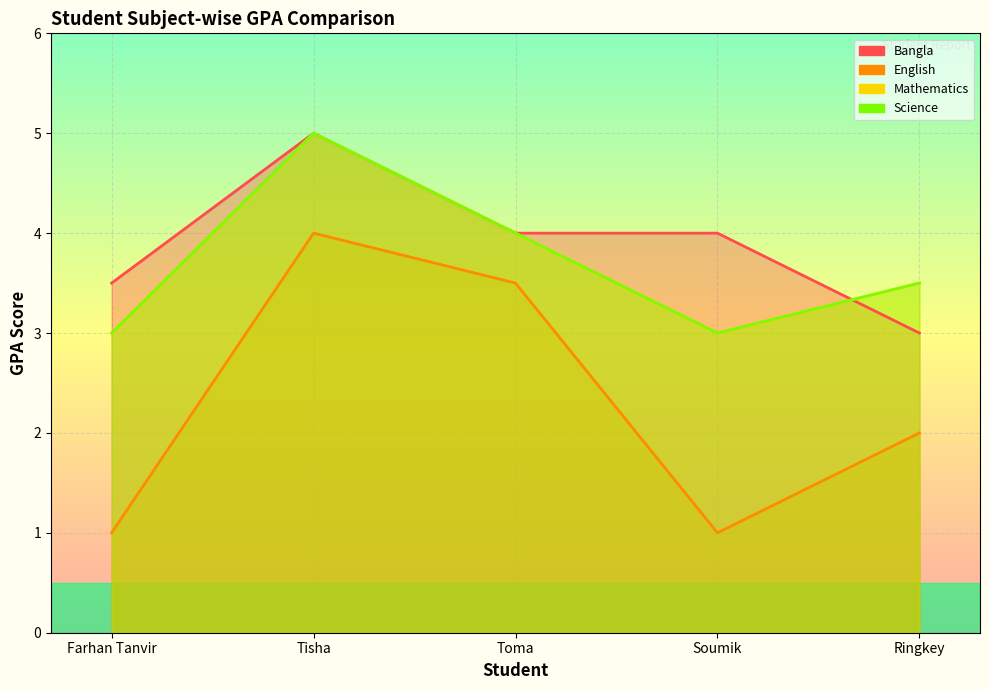

What is the value of the Science point at the 3rd from the left?

4.0